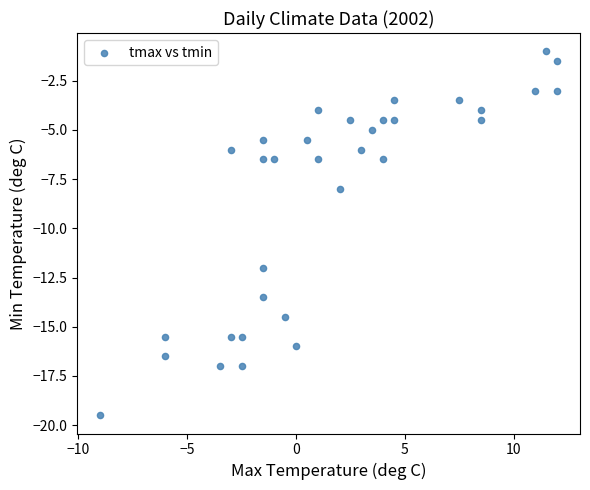

What is the range of Y values (max minus min)?

18.5